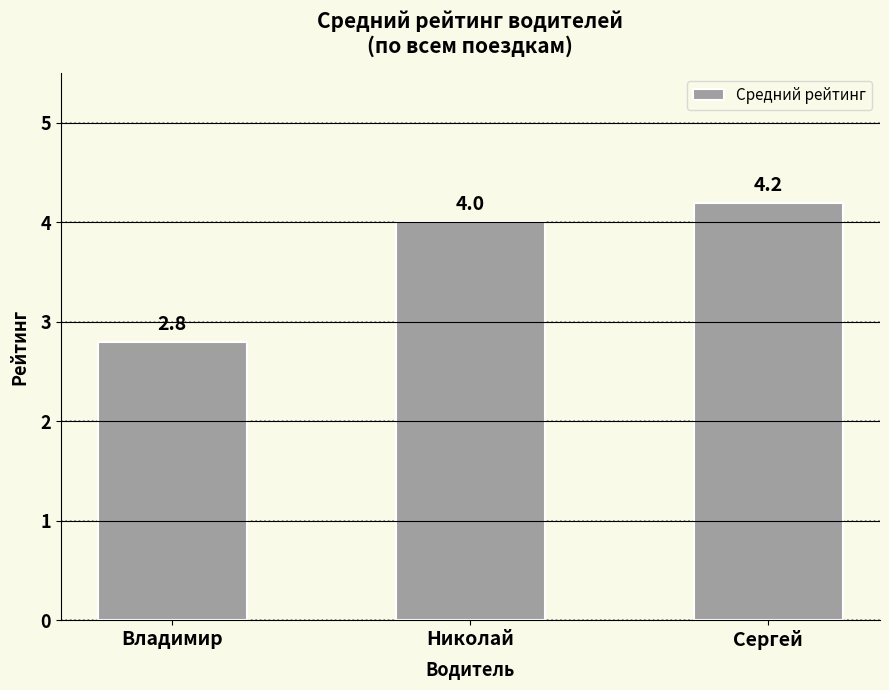

What position from the left is Владимир?

1